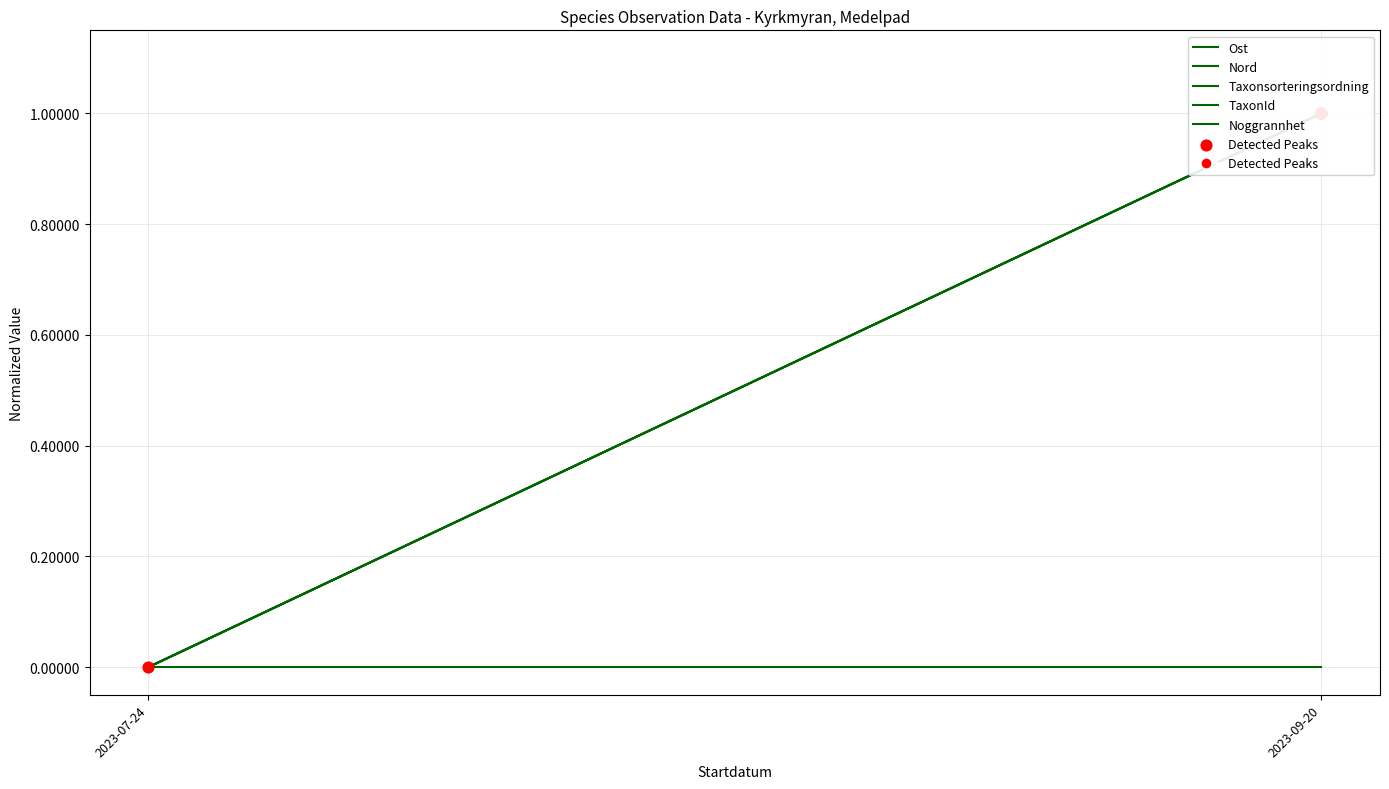

Which series contains the highest Y value?

Ost